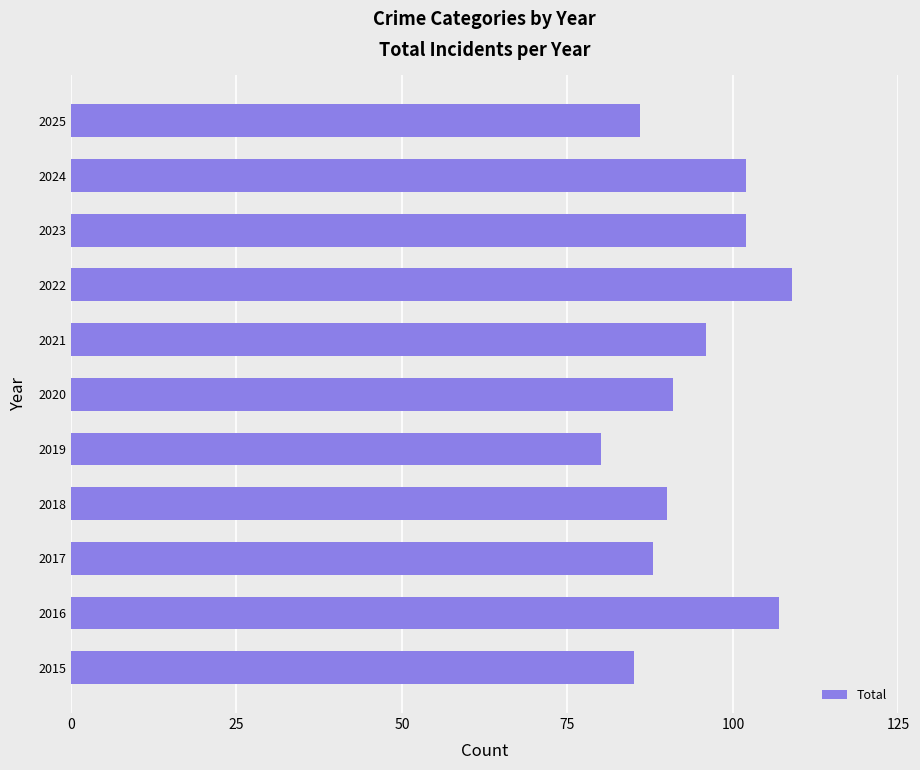

How many data points does each series have?

11